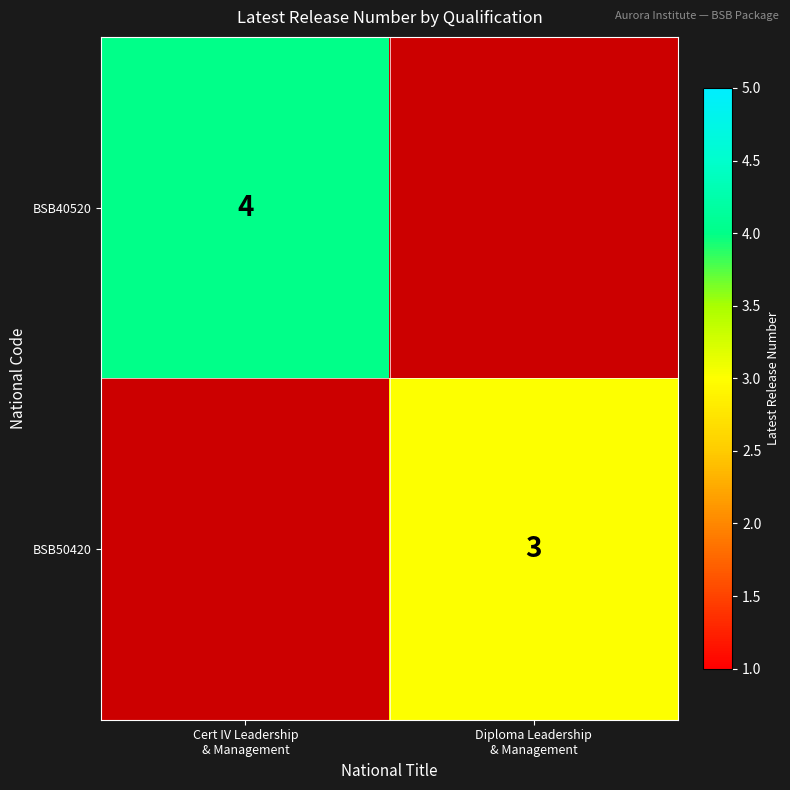

At Cert IV Leadership & Management, list the series in order from largest to smallest.

BSB40520, BSB50420